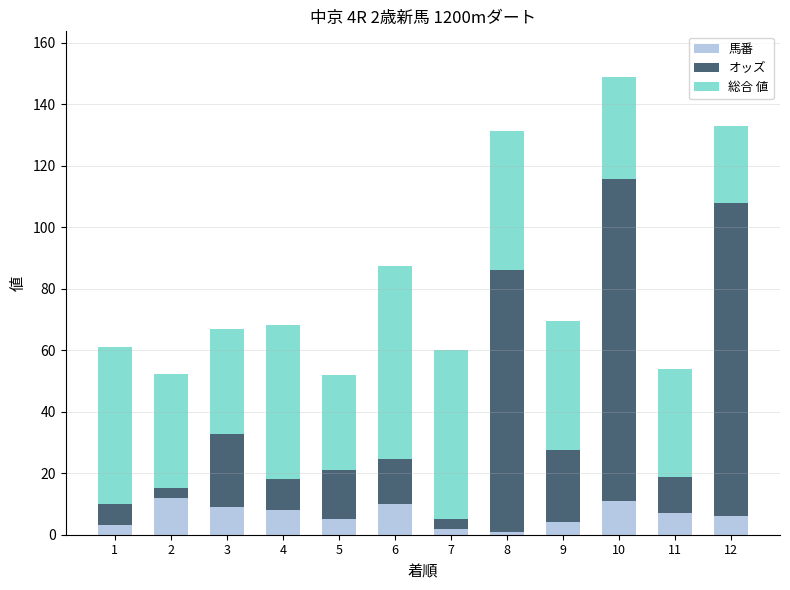

What is the difference between the maximum and minimum values in the 馬番 series?

11.0